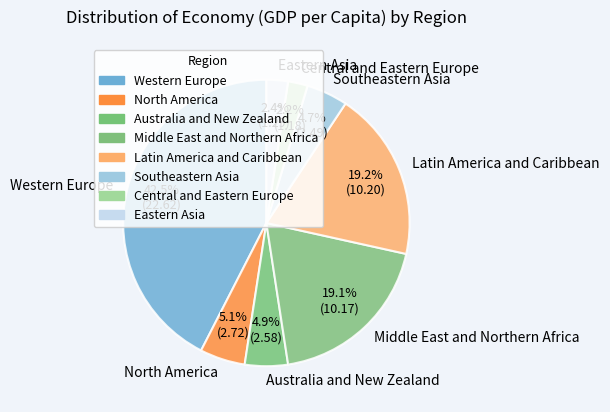

To the nearest percent, what is the average slice percentage?

12%